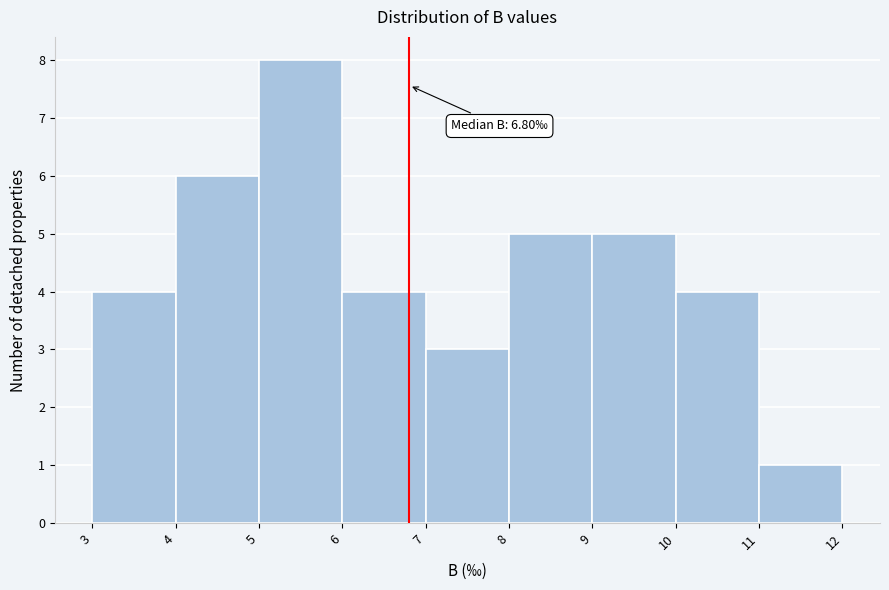

Which range on the x-axis has the tallest bar?

5 to 6